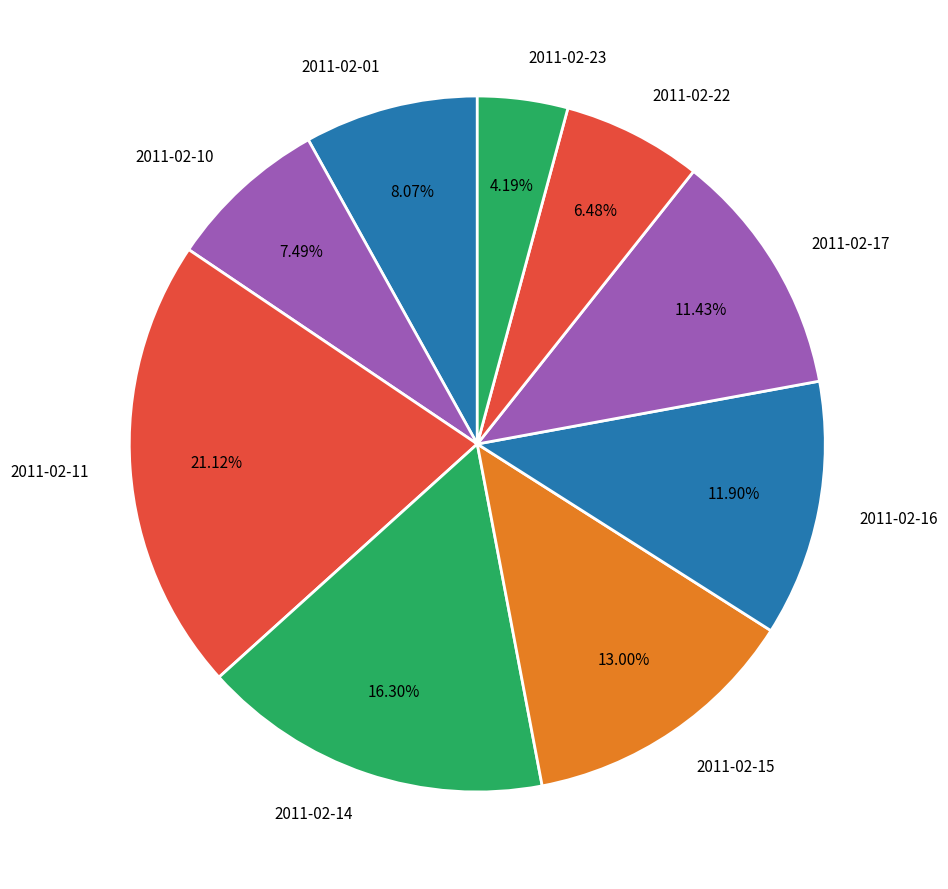

What is the smallest slice in the pie chart?

2011-02-23